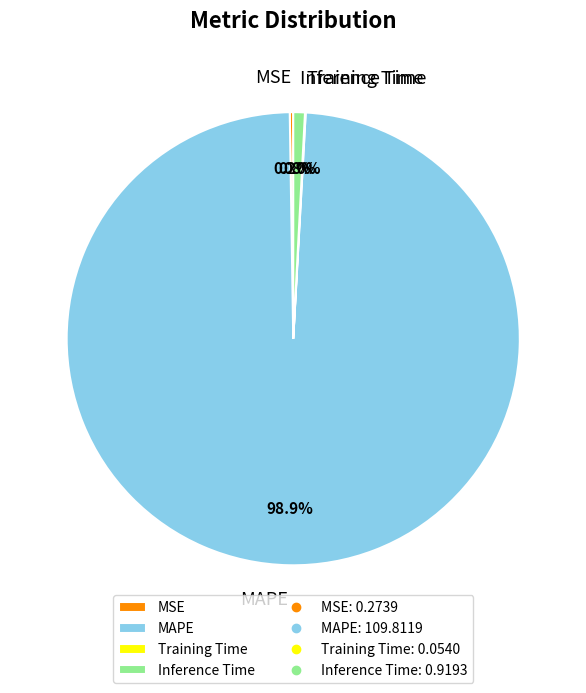

Which category has the biggest portion of the pie?

MAPE